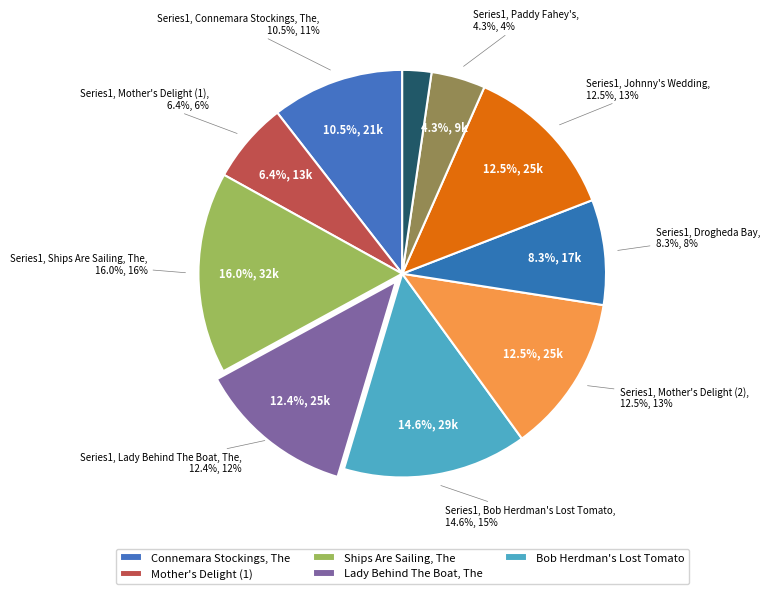

What is the change in value from Mother's Delight (1) to Ships Are Sailing, The?

+19281